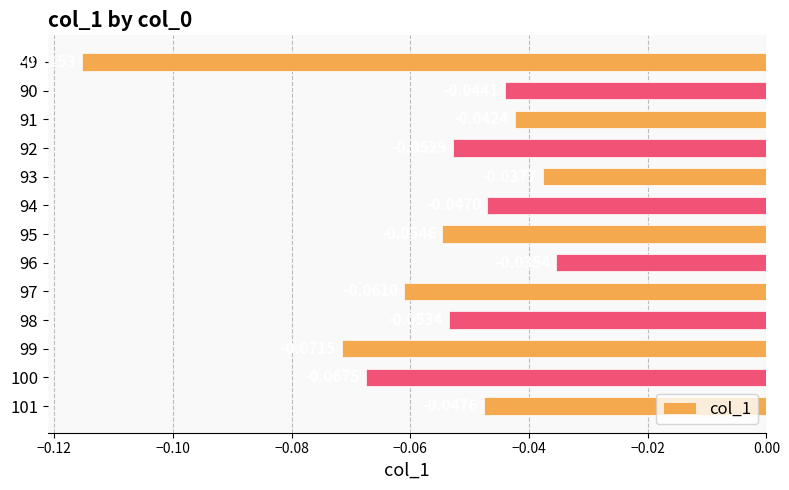

What is the sum of all values?

-0.7